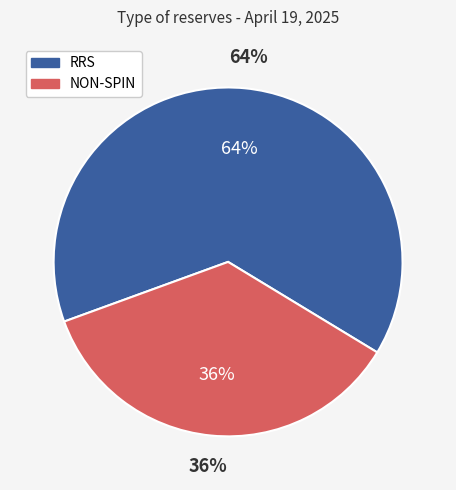

How many segments does this pie chart have?

2